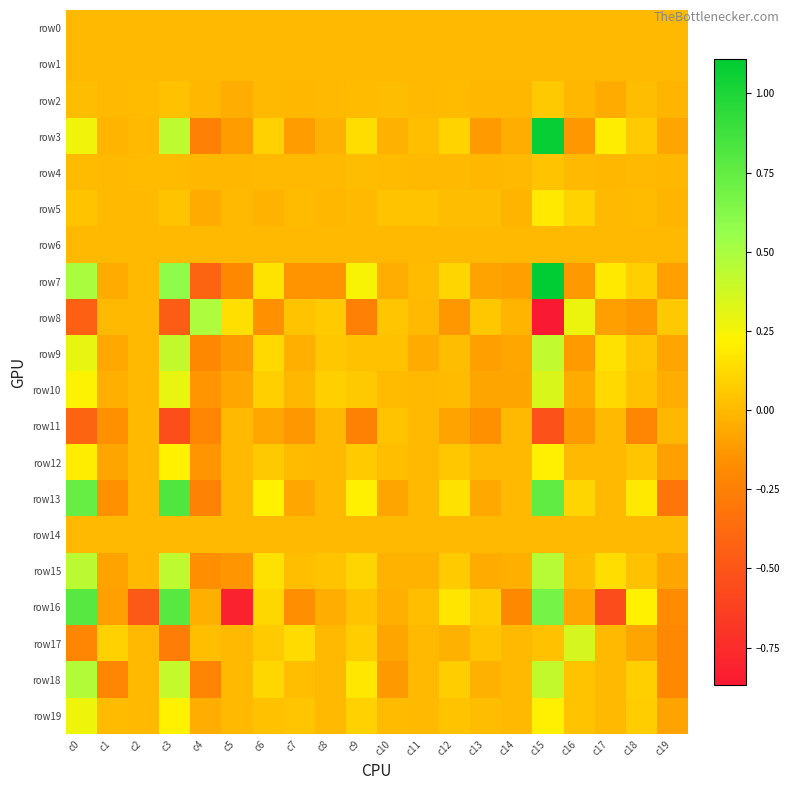

What is the spread (max minus min) of values at c16?

0.5